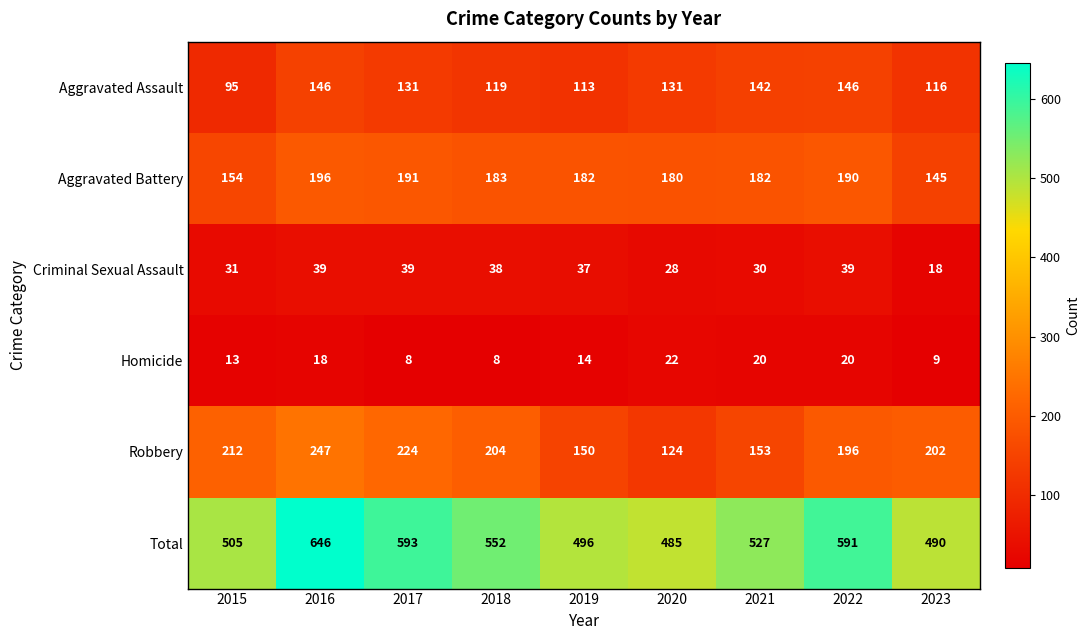

What is the average value of the Aggravated Battery series?

178